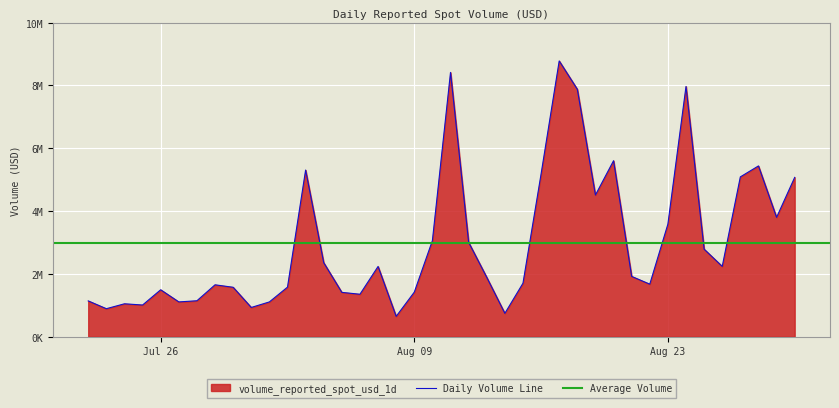

Rank the categories by value from lowest to highest.

2021-08-08, 2021-08-14, 2021-07-23, 2021-07-31, 2021-07-25, 2021-07-24, 2021-08-01, 2021-07-27, 2021-07-22, 2021-07-28, 2021-08-06, 2021-08-05, 2021-08-09, 2021-07-26, 2021-07-30, 2021-08-02, 2021-07-29, 2021-08-22, 2021-08-15, 2021-08-13, 2021-08-21, 2021-08-07, 2021-08-26, 2021-08-04, 2021-08-25, 2021-08-12, 2021-08-10, 2021-08-23, 2021-08-29, 2021-08-19, 2021-08-30, 2021-08-27, 2021-08-16, 2021-08-03, 2021-08-28, 2021-08-20, 2021-08-18, 2021-08-24, 2021-08-11, 2021-08-17